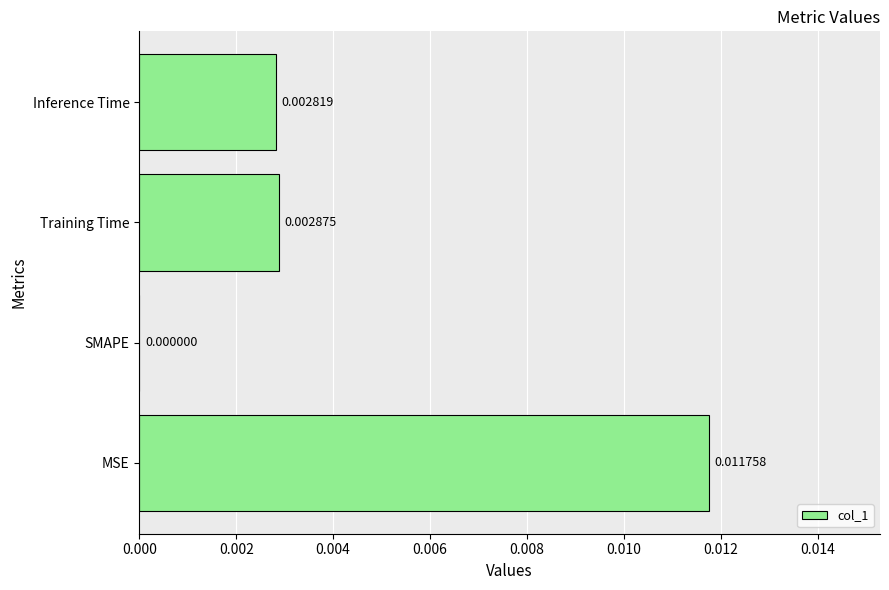

At which label is the value closest to 0?

SMAPE